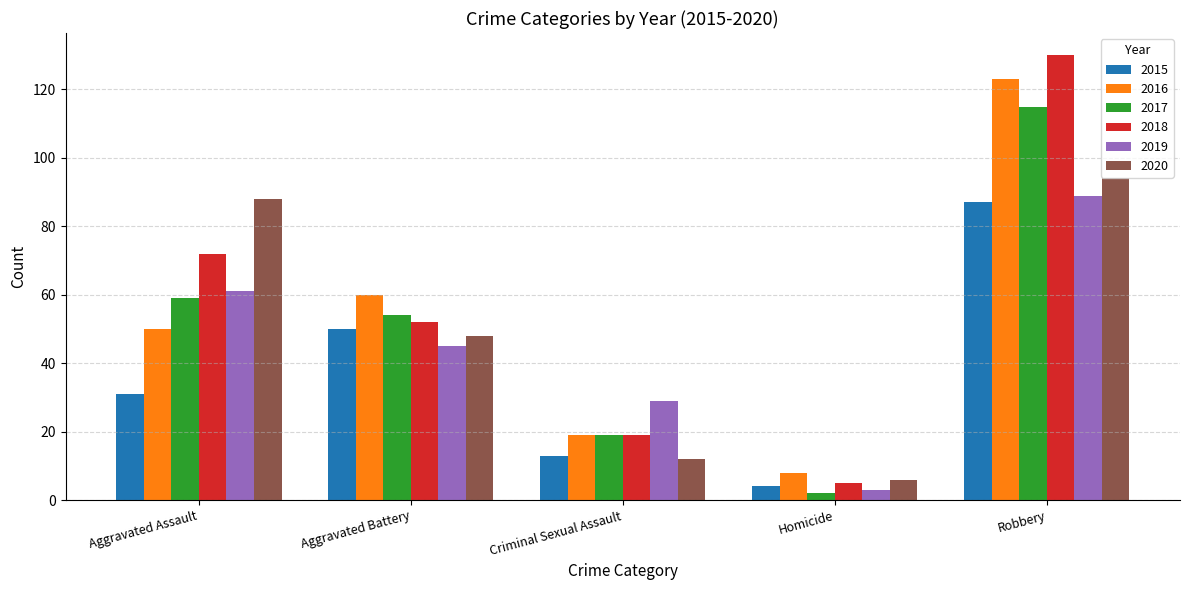

At which category is the sum across all series the highest?

Robbery